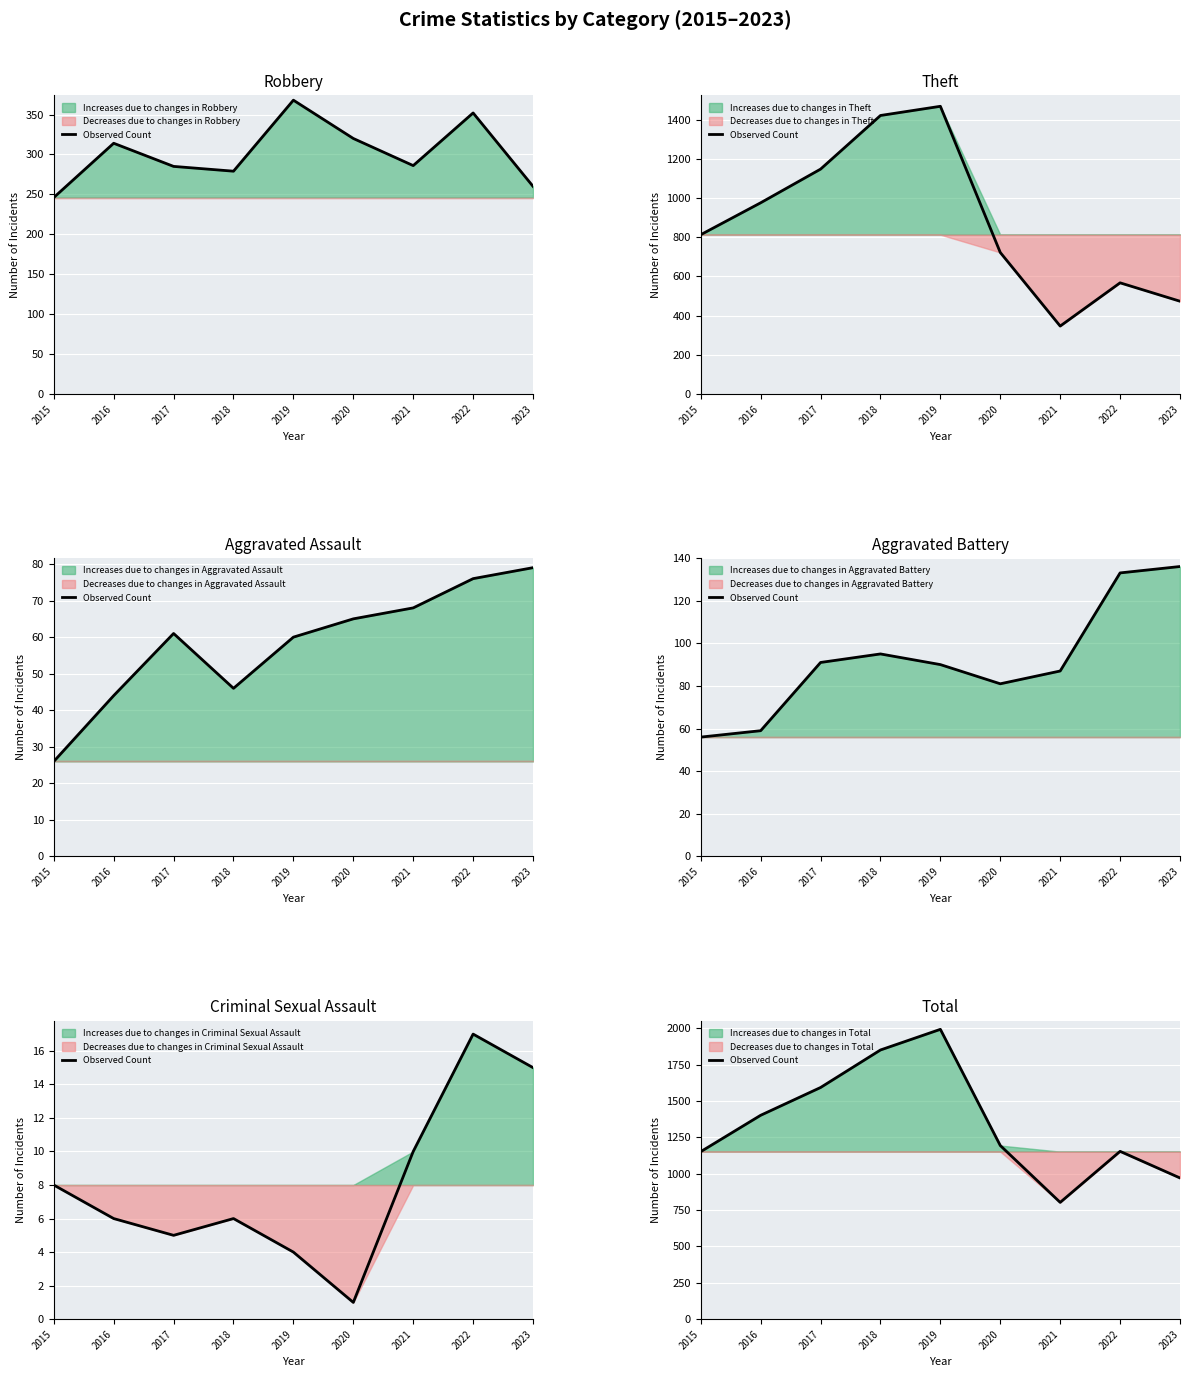

True or false: there are more than 1 points higher than both neighbors.

True